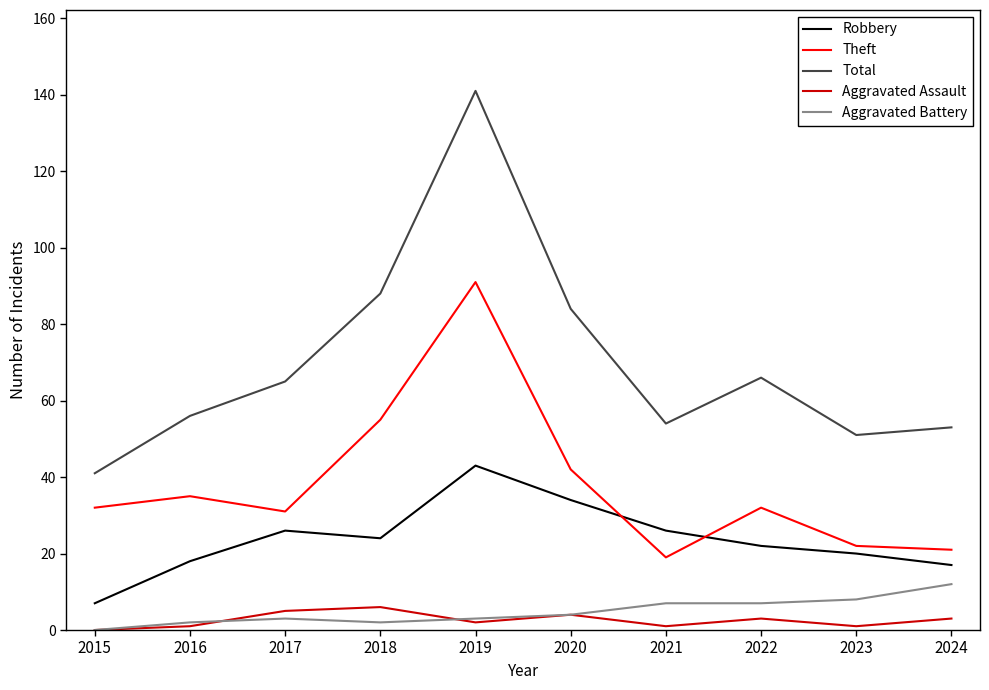

Is this an area chart (filled region under the line)?

No